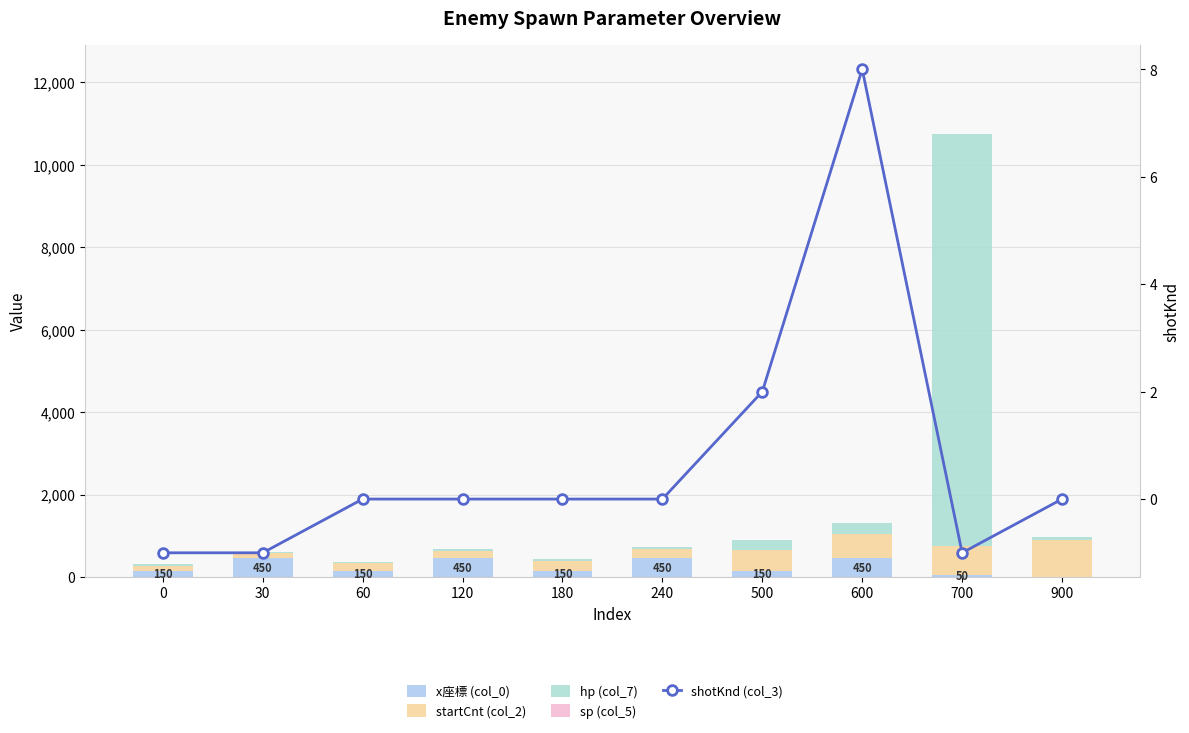

The sp (col_5) series shows 1 at 60. True or false?

False